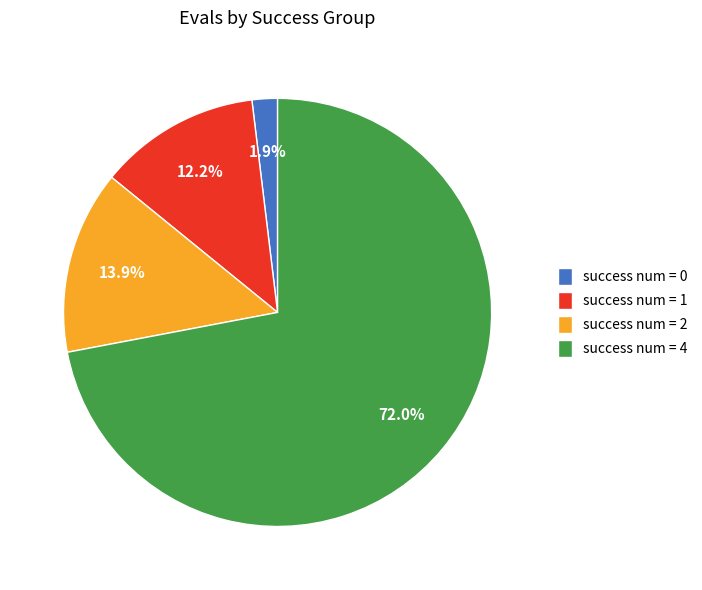

Between success num = 4 and success num = 2, which is larger?

success num = 4